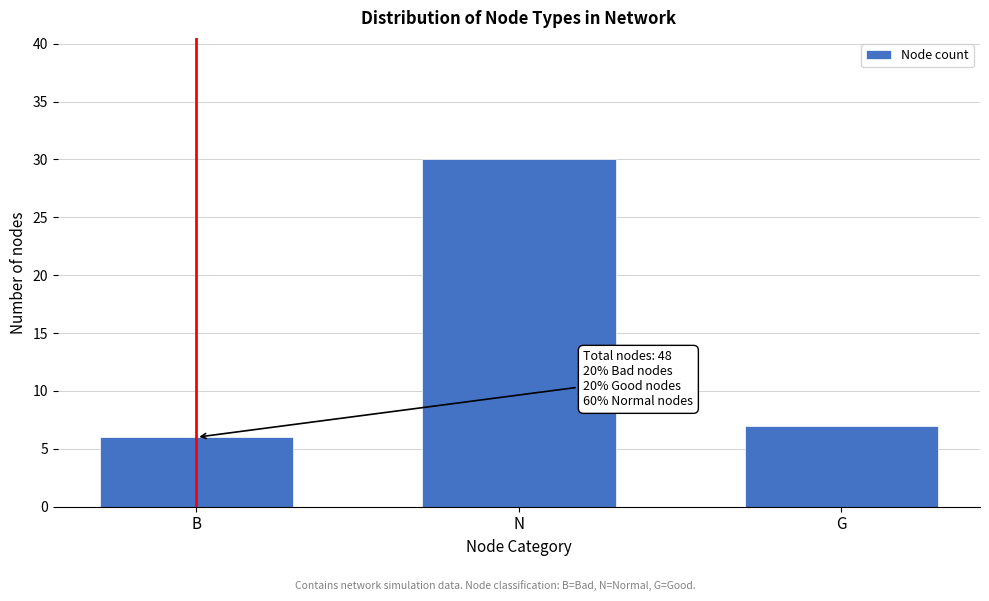

Reading right to left, what are all the values shown in this chart?

G=7	N=30	B=6